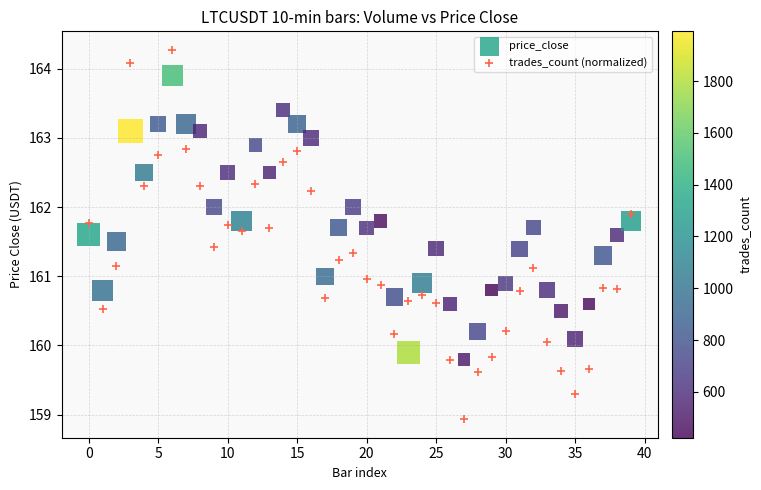

Which series contains the lowest Y value?

trades_count (normalized)